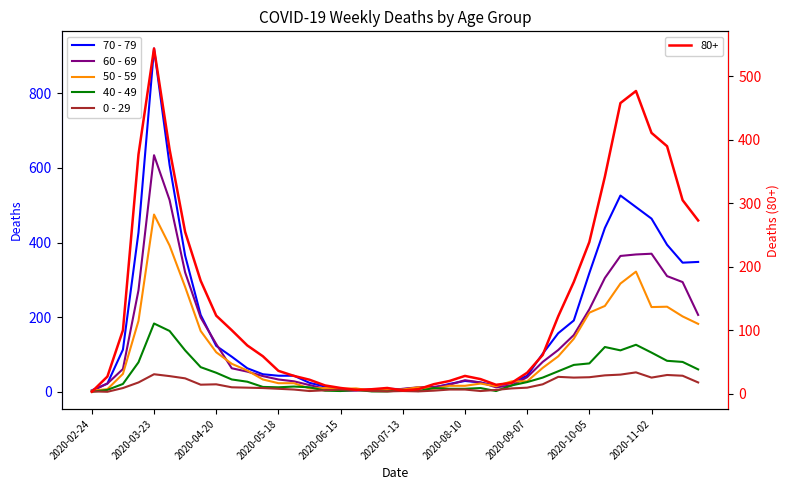

What is the greatest value displayed?

920